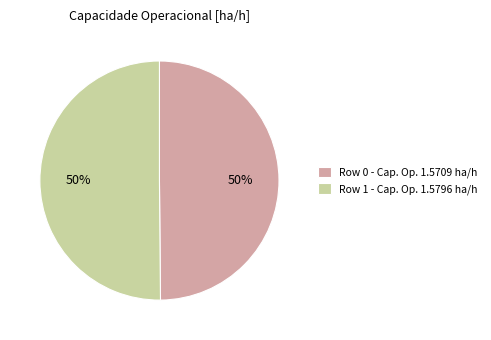

Count the number of slices in the pie.

2